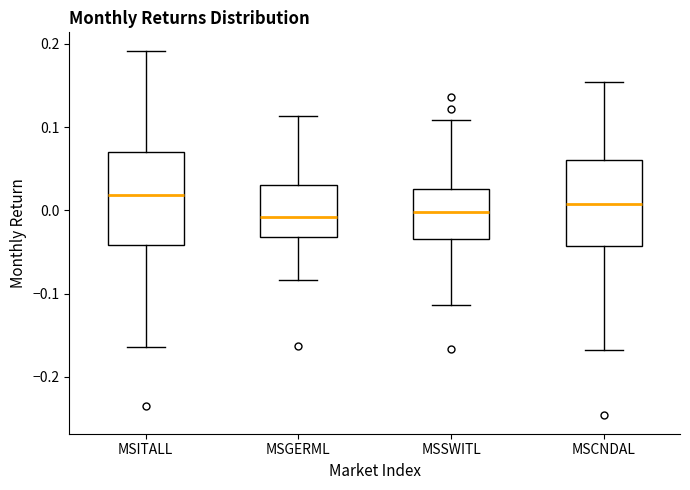

Where is the upper edge of the box for MSITALL on the y-axis? The values are not printed on the chart, so give them approximately, as read against the axis.

0.07